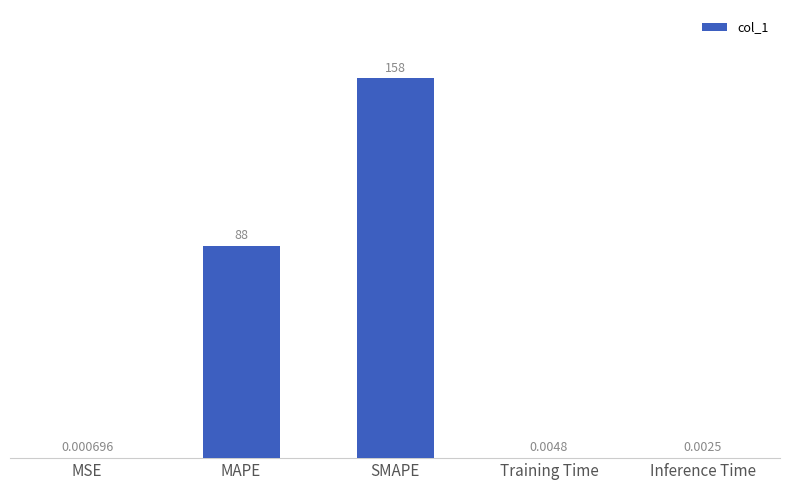

Which has a higher value, Inference Time or Training Time?

Training Time